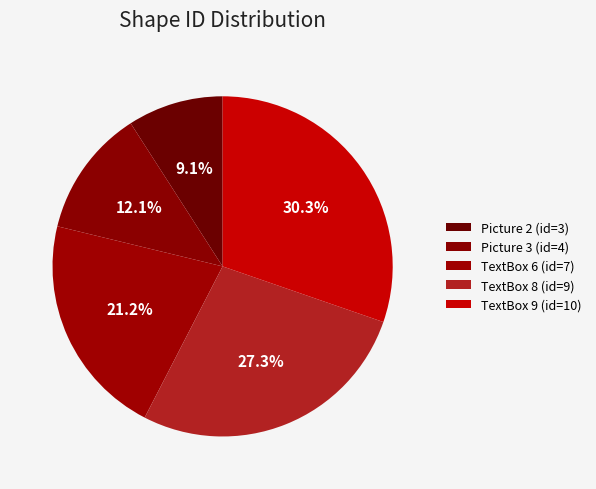

How many segments does this pie chart have?

5